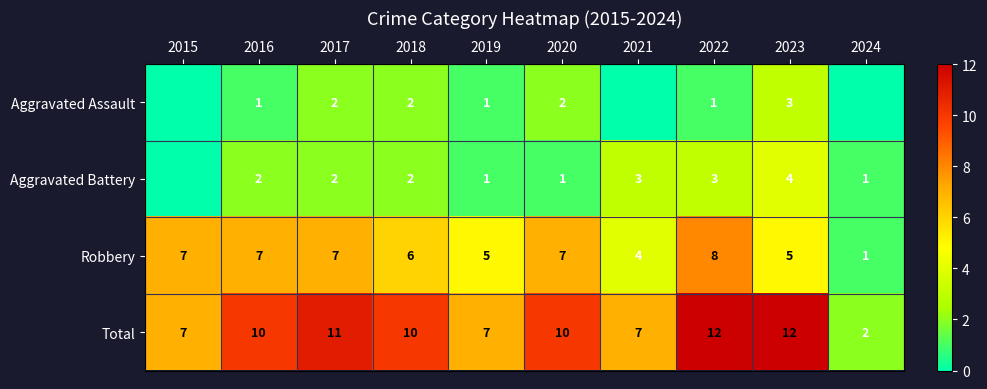

What is the approximate value of Robbery at 2020?

7